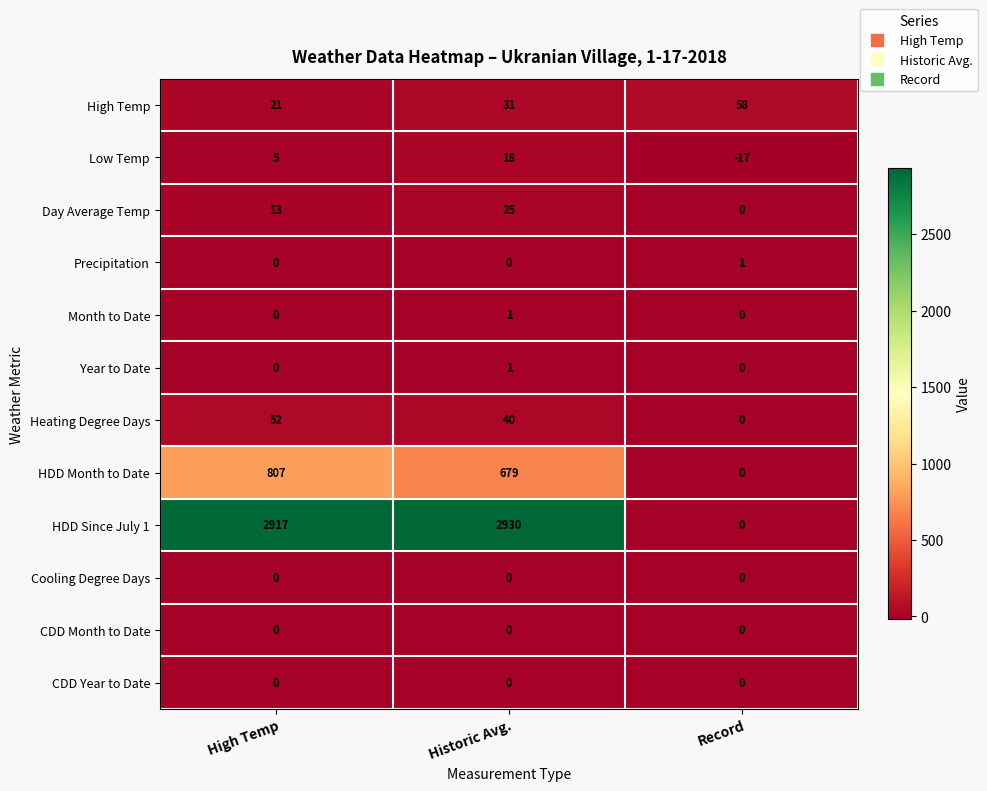

At which category is the sum across all series the highest?

High Temp